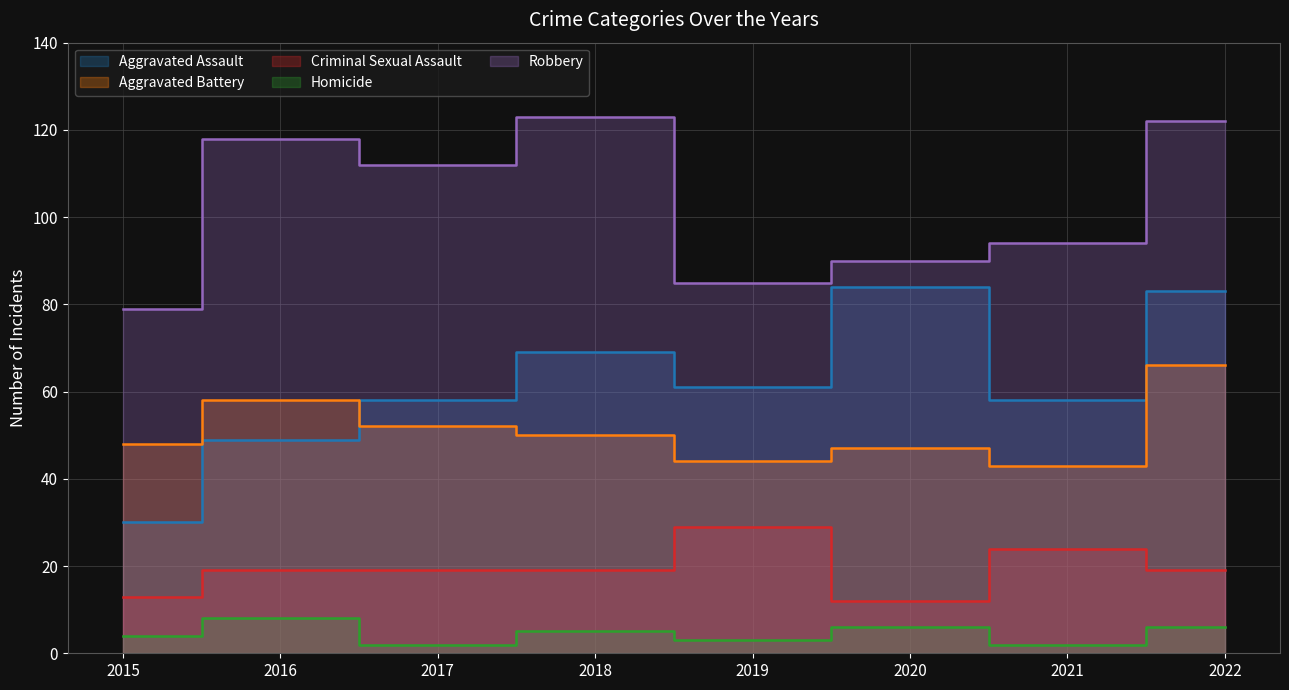

What is the difference between the maximum and second lowest values in the Homicide series?

6